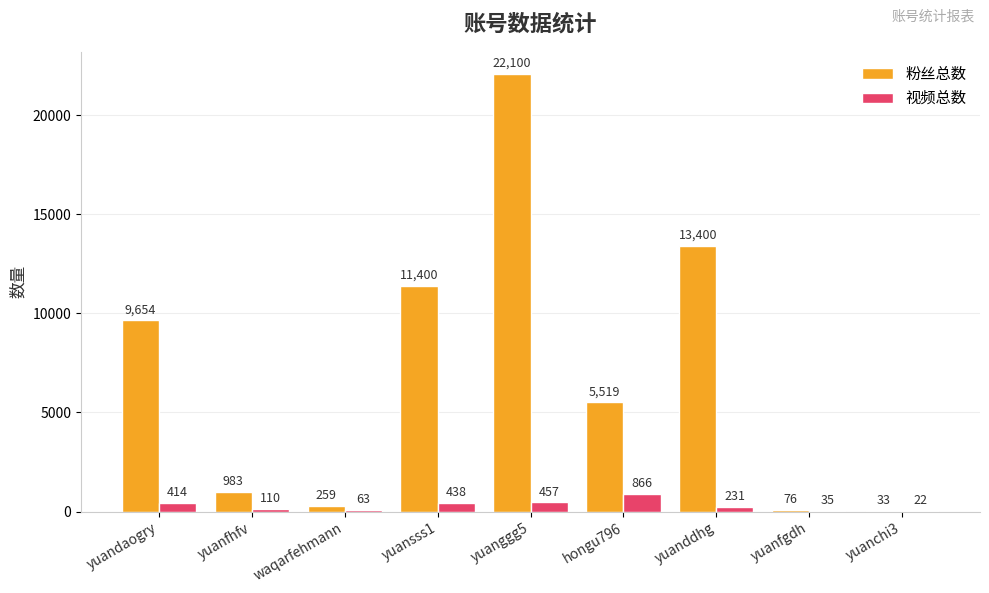

What are all the series names shown in the legend?

粉丝总数, 视频总数